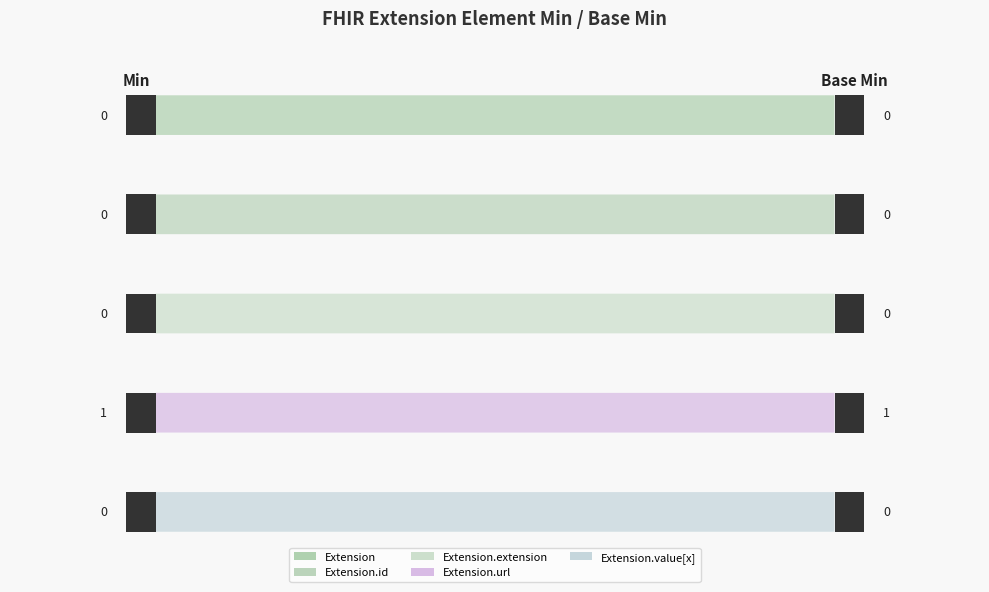

Reading left to right, transcribe all the data shown in this chart.

Extension: 0	0
Extension.id: 0	0
Extension.extension: 0	0
Extension.url: 1	1
Extension.value[x]: 0	0